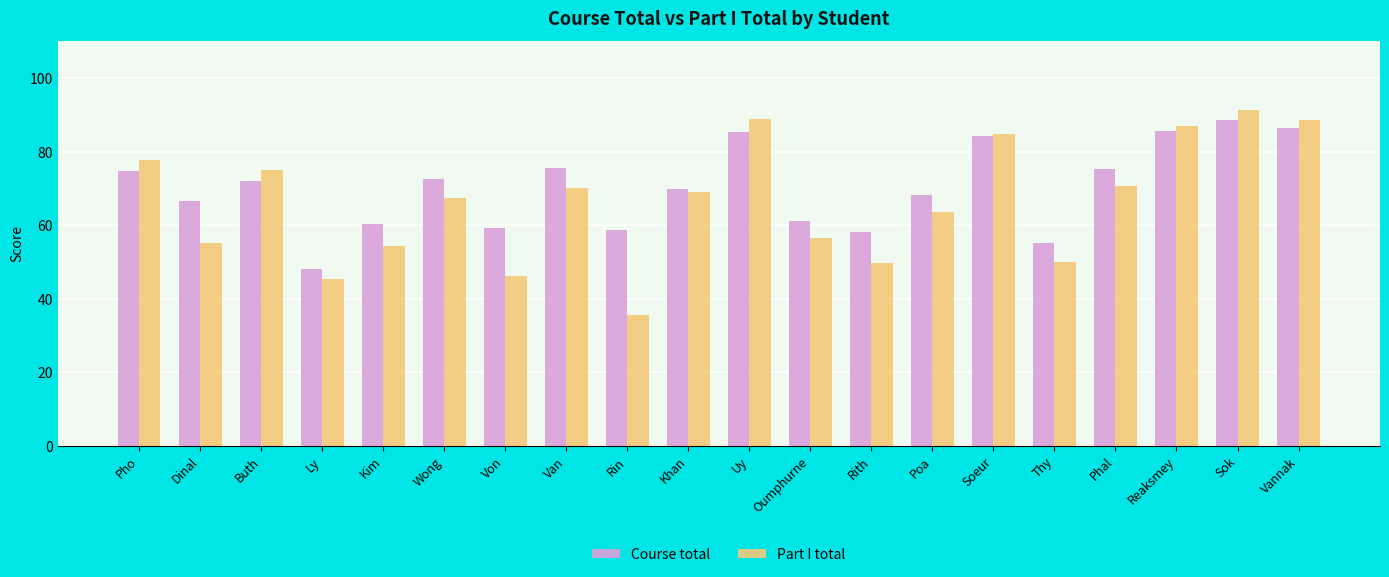

The Course total series shows 55.3 at Reaksmey. True or false?

False